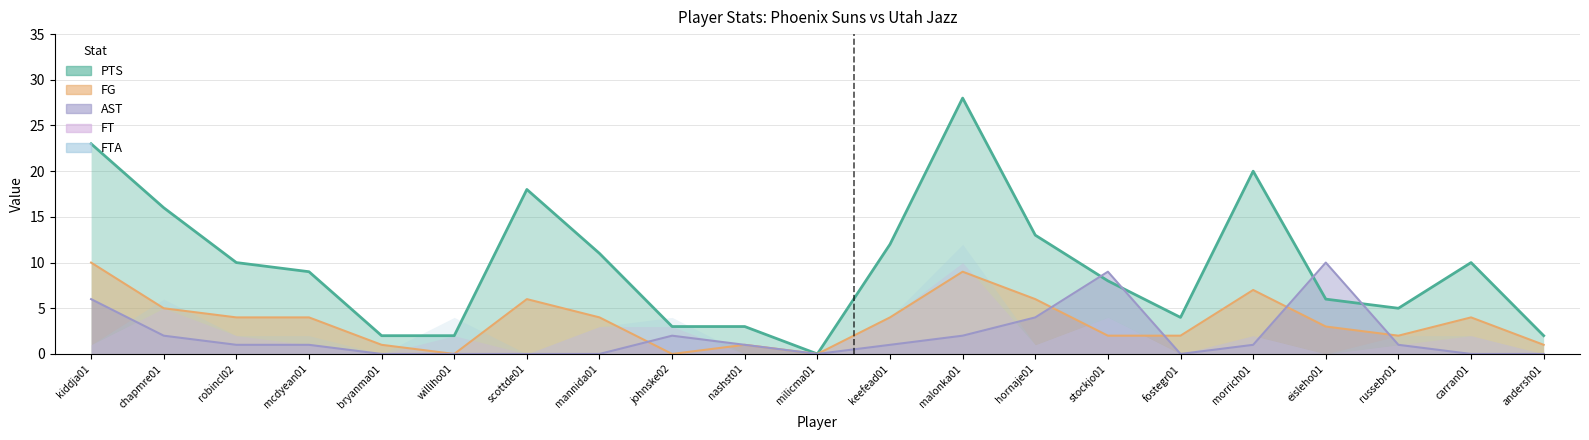

Rank the categories by PTS value from highest to lowest.

malonka01, kiddja01, morrich01, scottde01, chapmre01, hornaje01, keefead01, mannida01, robincl02, carran01, mcdyean01, stockjo01, eisleho01, russebr01, fostegr01, johnske02, nashst01, bryanma01, williho01, andersh01, milicma01